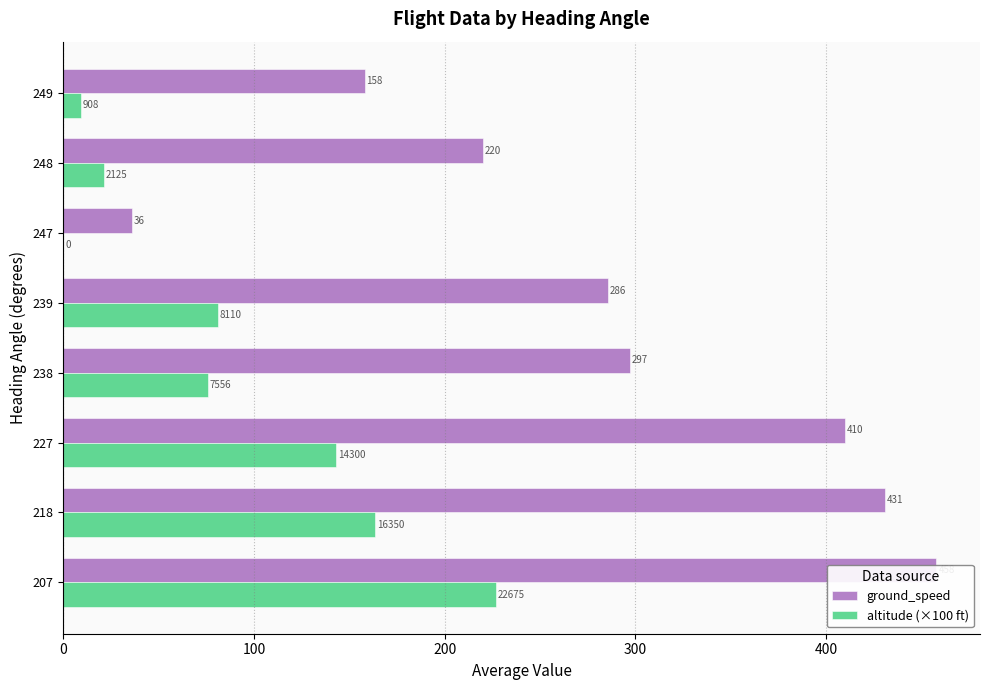

Reading right to left, transcribe all the data shown in this chart.

ground_speed: 158.0	220.0	36.0	285.6	297.0	410.0	431.0	458.0
altitude (×100 ft): 9.1	21.2	0.0	81.1	75.6	143.0	163.5	226.8